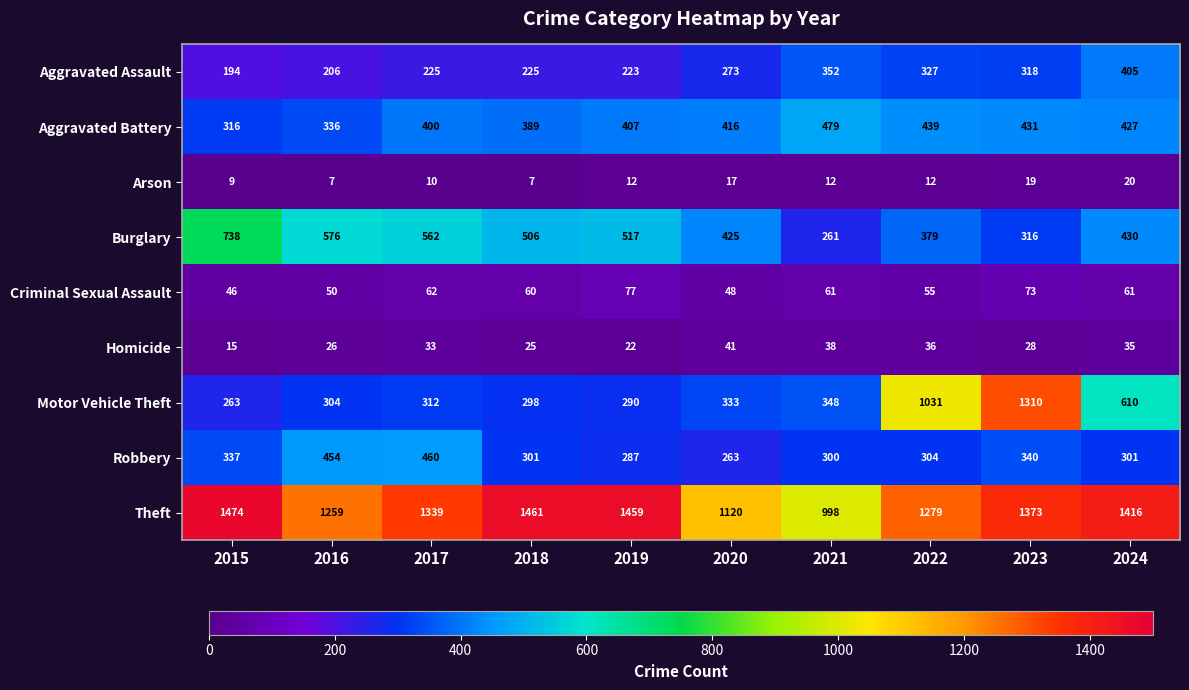

True or false: Arson has a value of 6 at 2022.

False